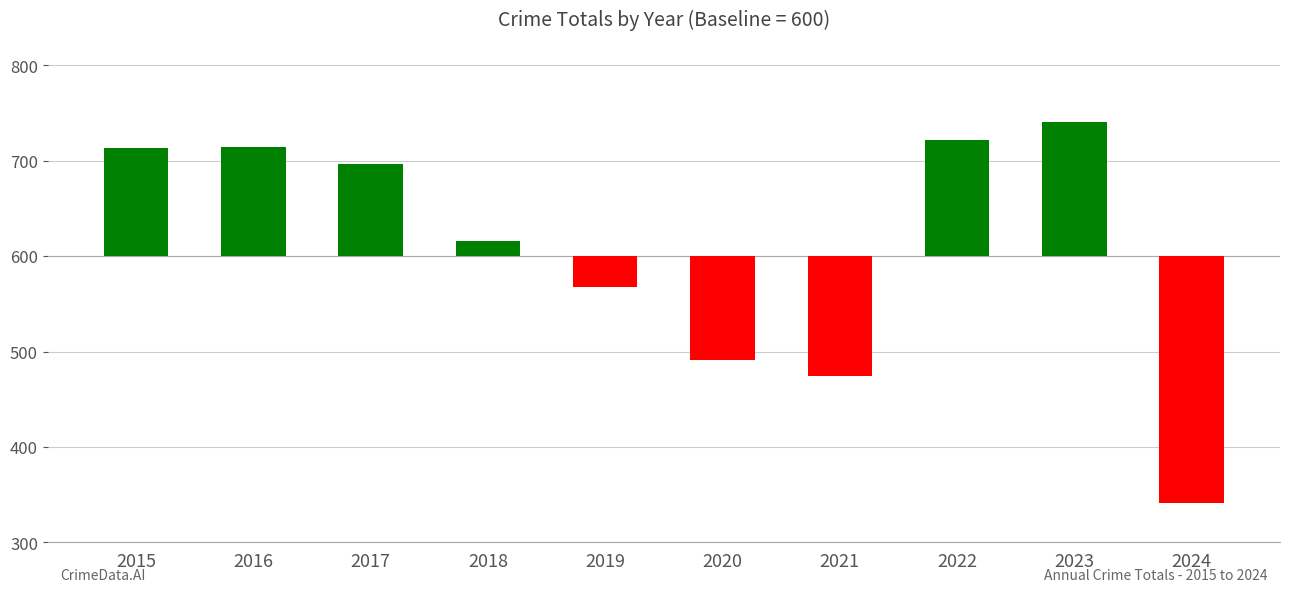

List the labels in order of value, smallest first.

2024, 2021, 2020, 2019, 2018, 2017, 2015, 2016, 2022, 2023